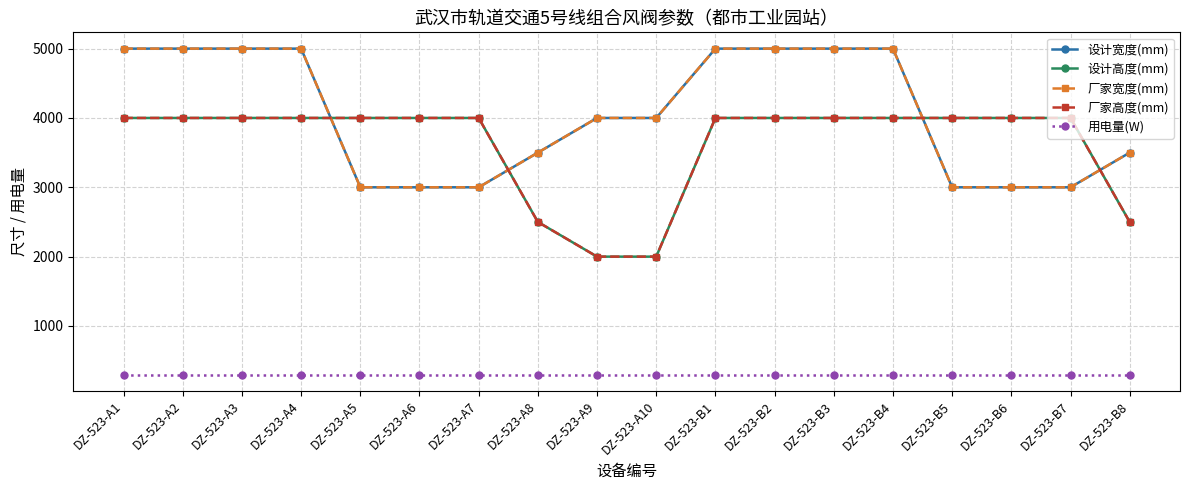

Which series ends up on top after the final intersection of 厂家宽度(mm) and 设计高度(mm)?

厂家宽度(mm)